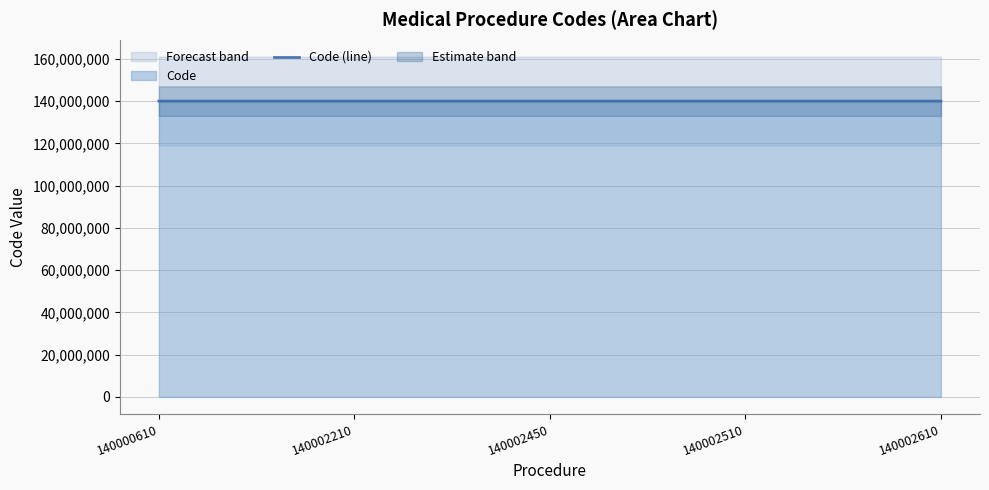

The value at 140000610 is 40670877. True or false?

False